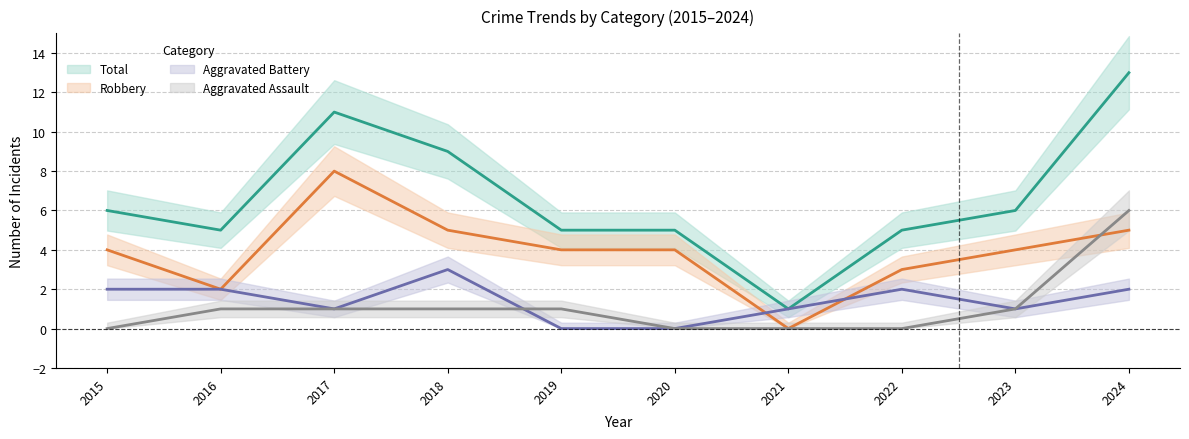

Does the chart have visible grid lines?

Yes